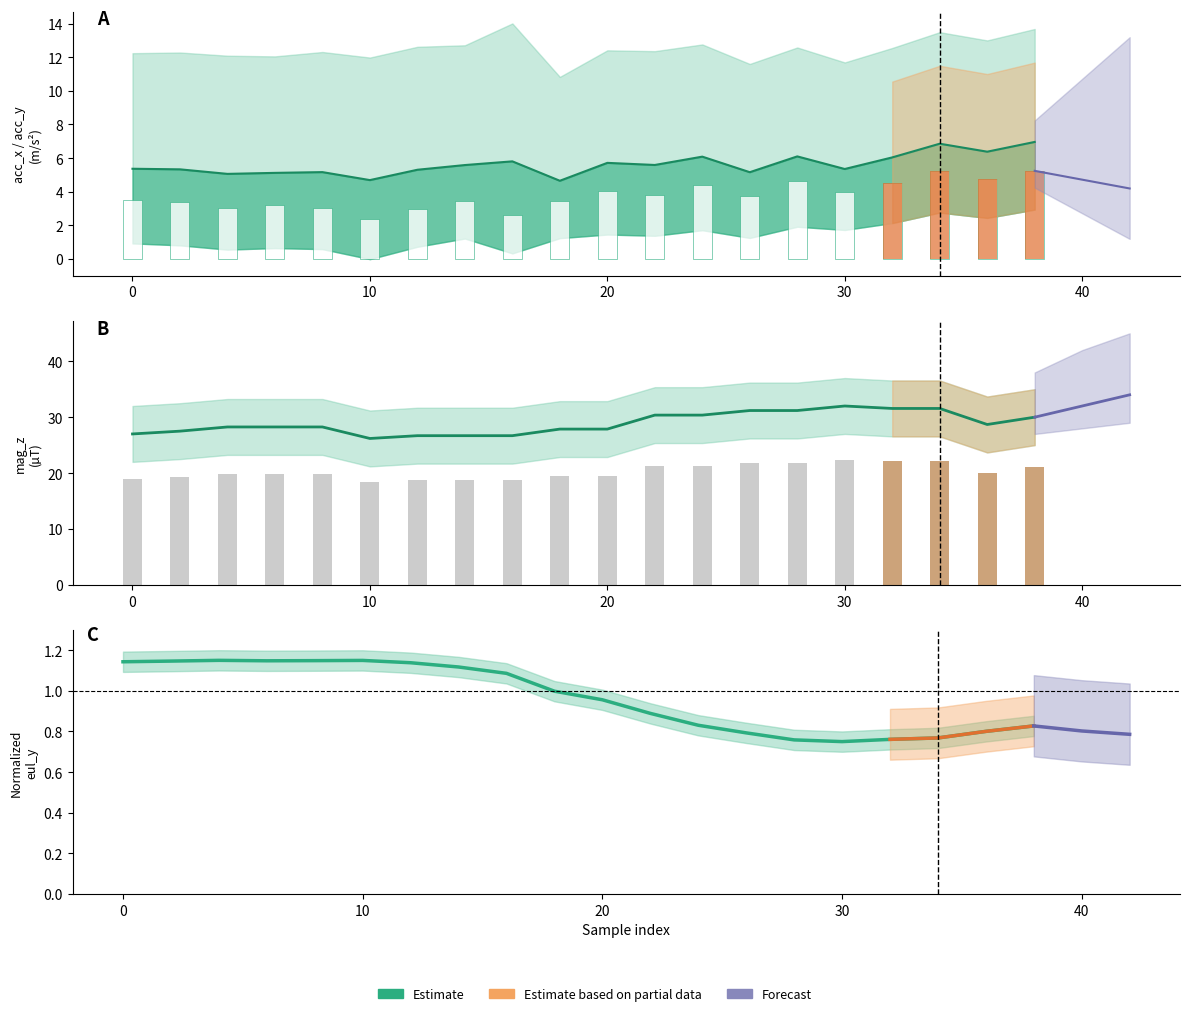

Which series has the largest total across all categories?

mag_z